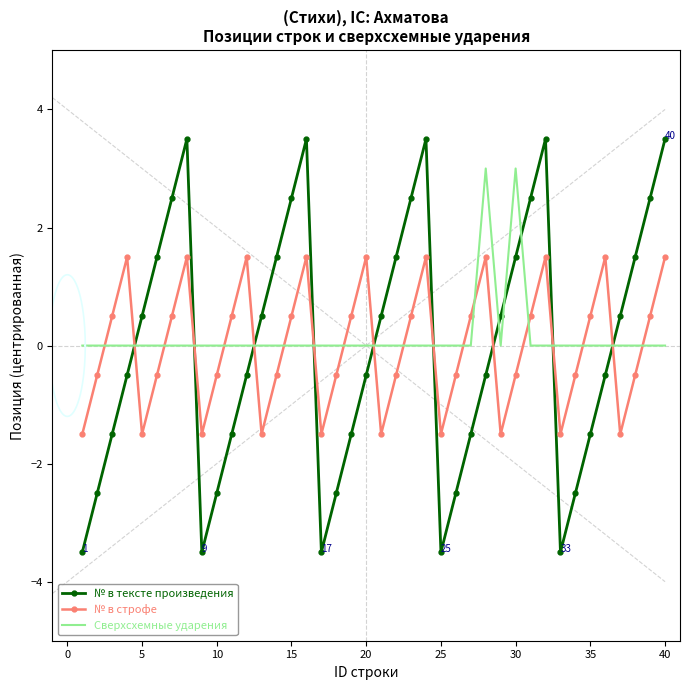

How many values in the № в строфе series are below 0?

20